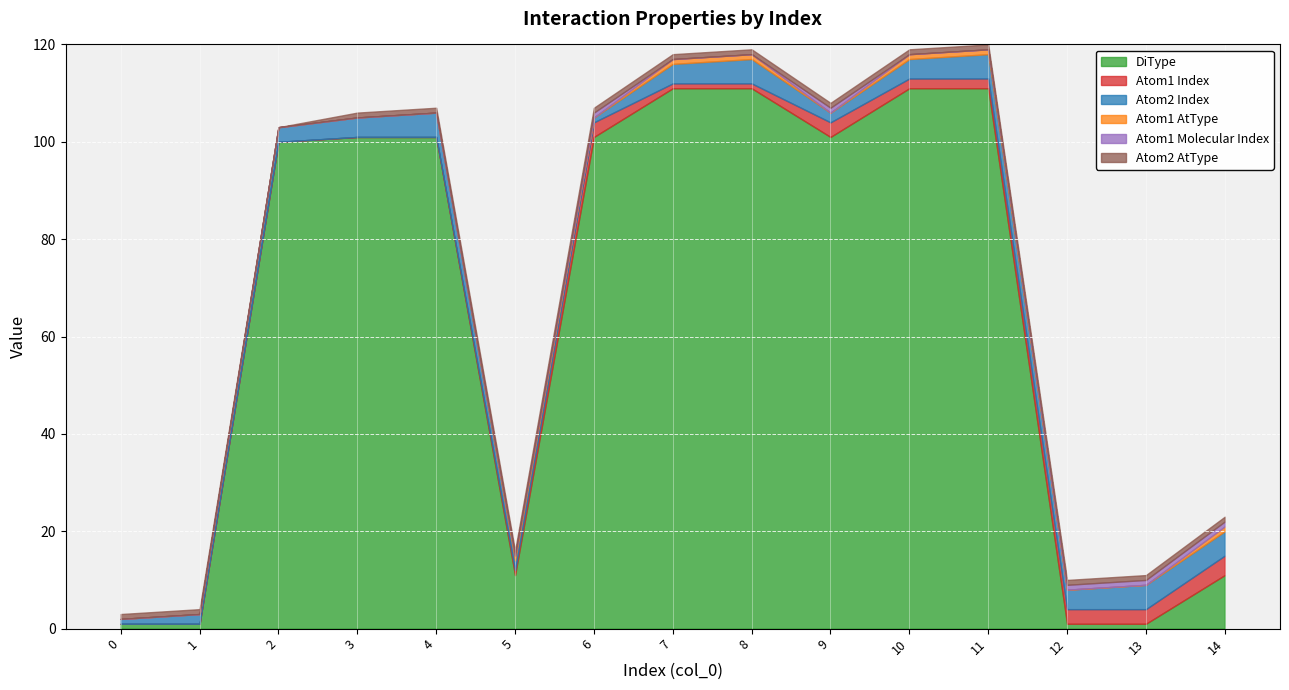

True or false: Atom1 Index and Atom1 Molecular Index cross at least once.

False